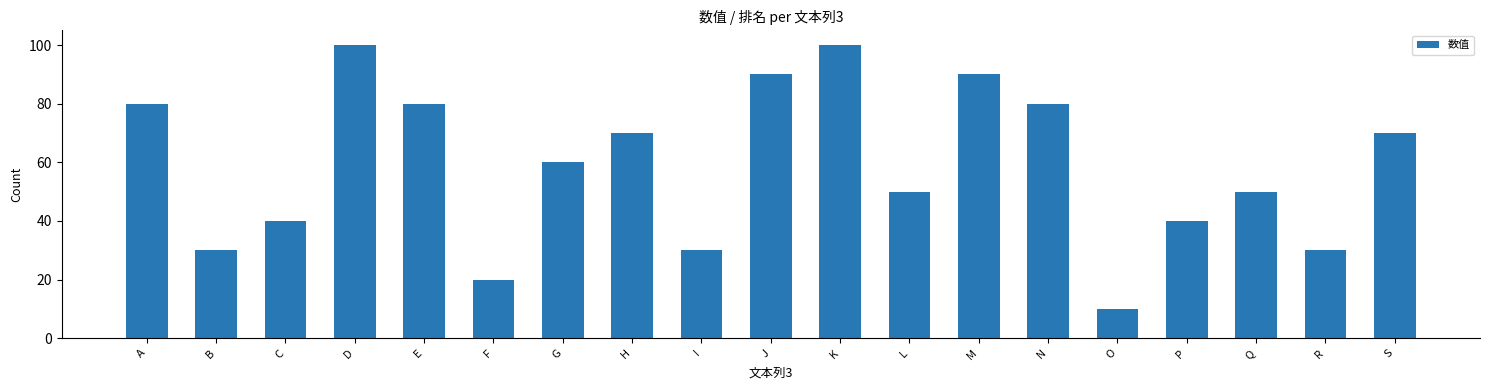

What is the minimum value shown in the chart?

10